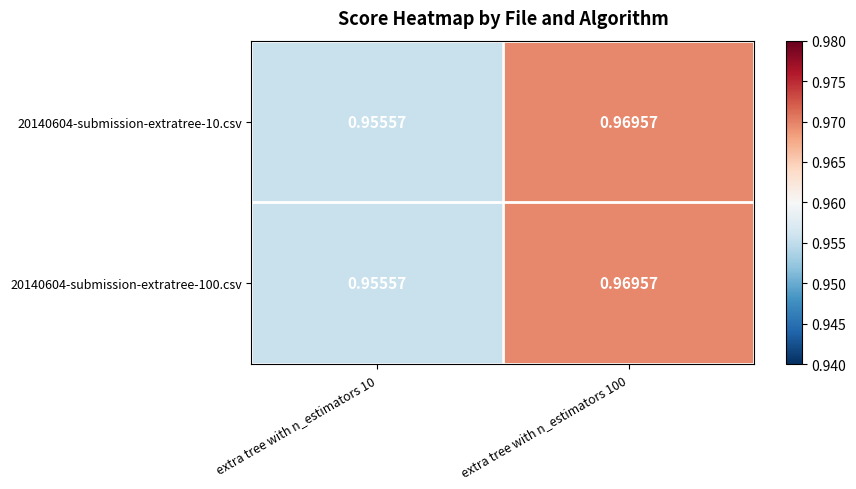

Is the value of 20140604-submission-extratree-100.csv at extra tree with n_estimators 10 greater than the value of 20140604-submission-extratree-10.csv at extra tree with n_estimators 100?

No